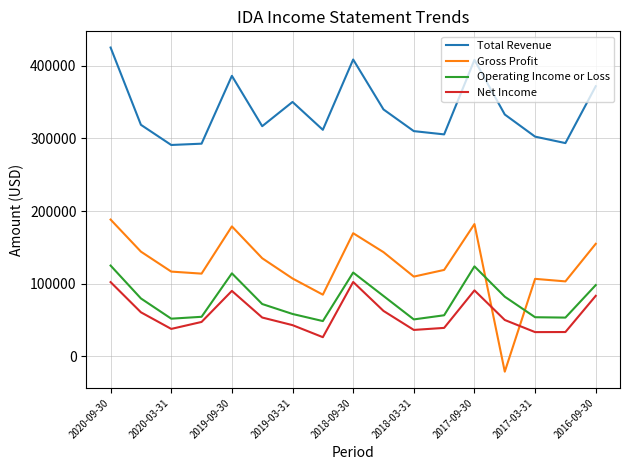

Which series has the largest total across all categories?

Total Revenue